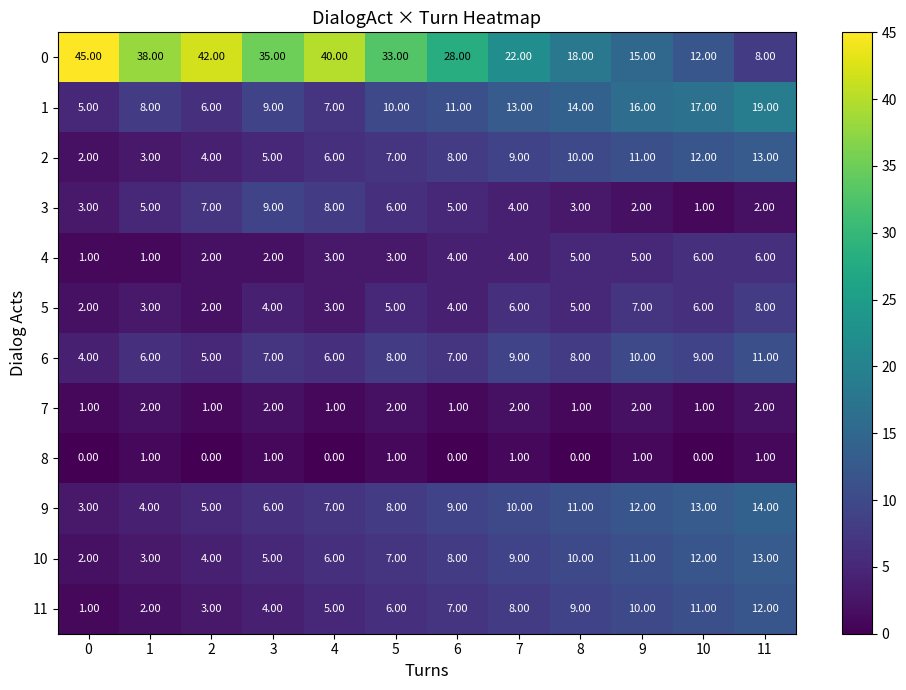

How many data points does each series have?

12